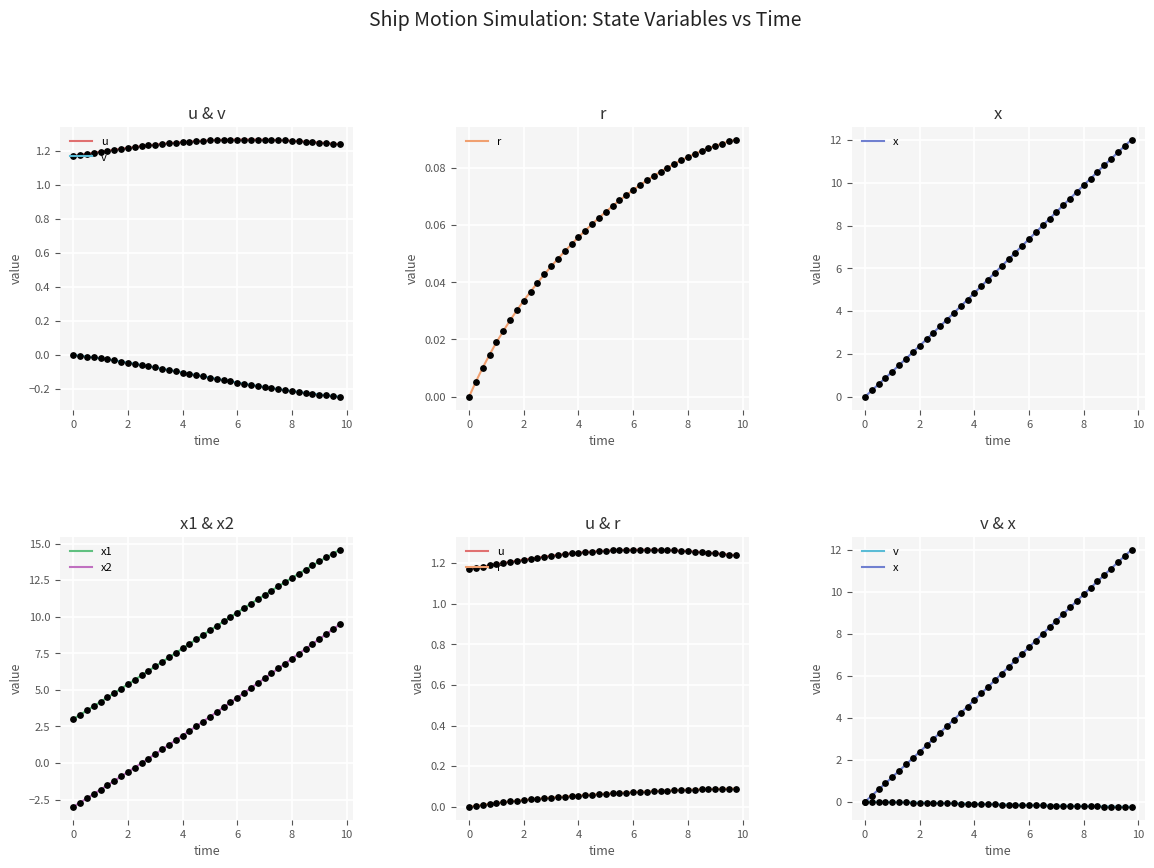

True or false: x2 and x1 cross at least once.

False